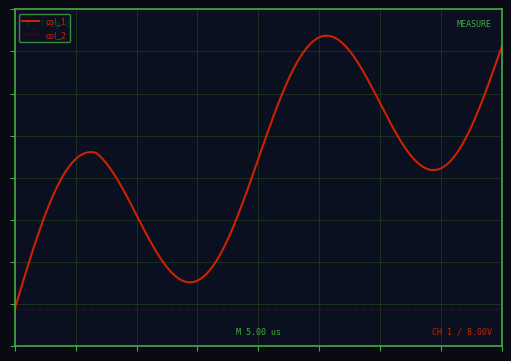

Does the chart have visible grid lines?

Yes